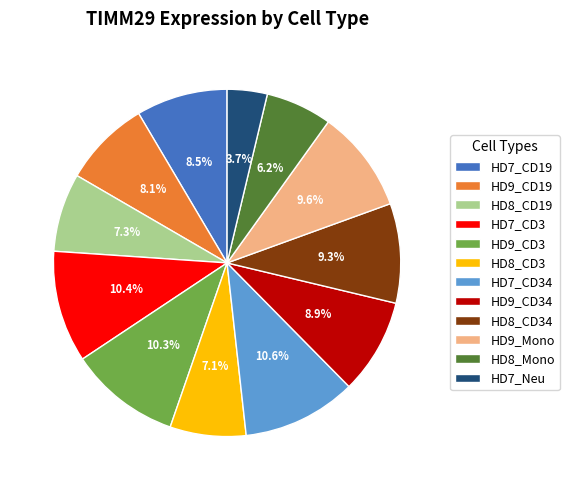

Is it true that HD8_CD34 is 9% of the pie?

True